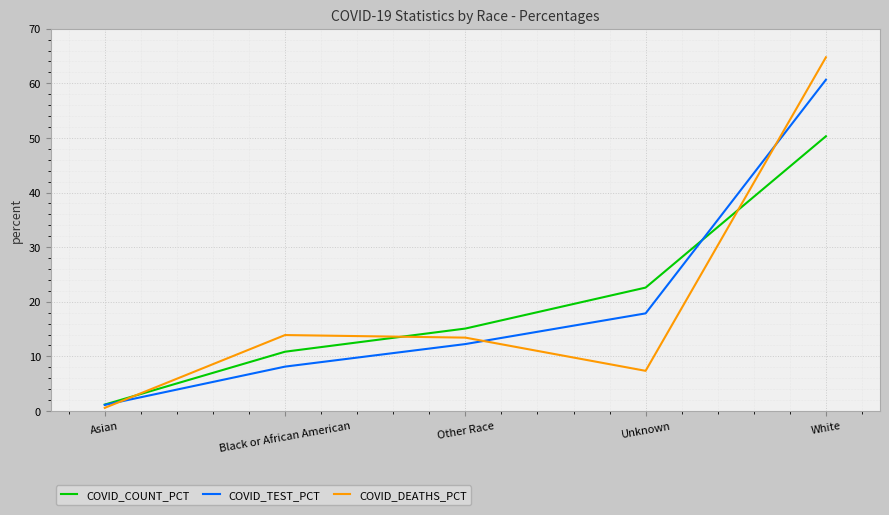

How many values in the COVID_DEATHS_PCT series are below 13?

2